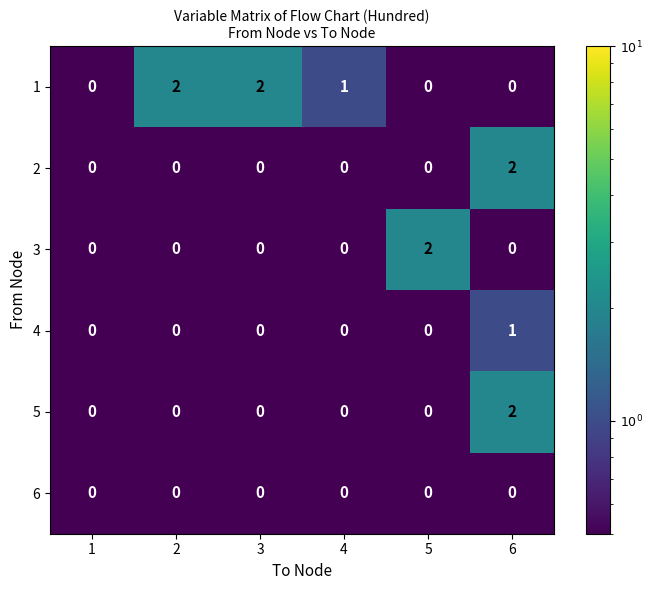

The value of 1 at 3 is 2. True or false?

True